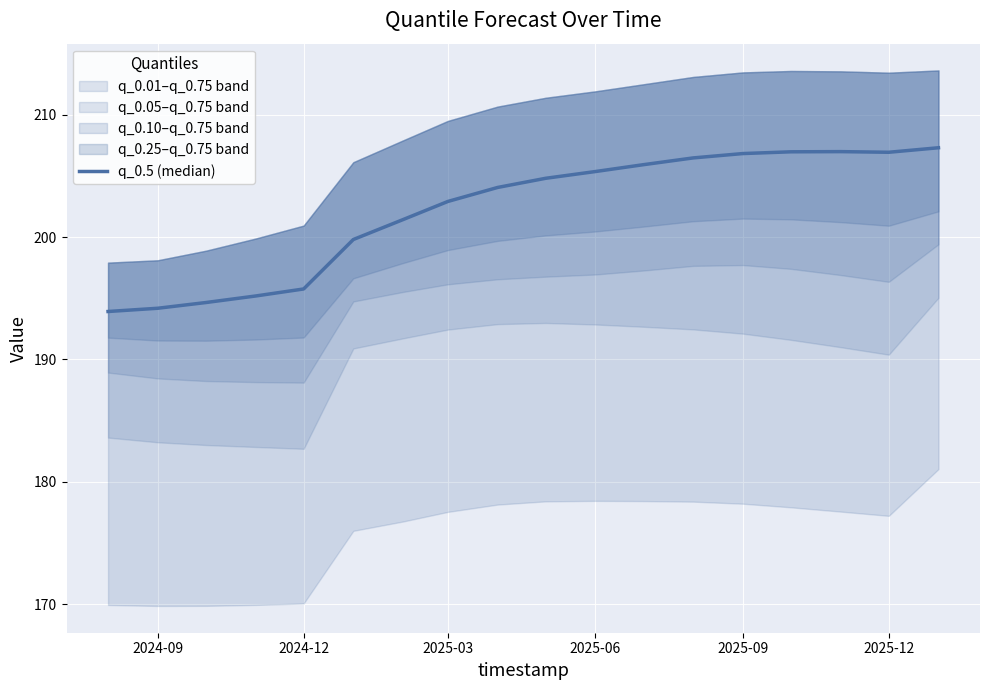

How many lines are shown in the chart?

1